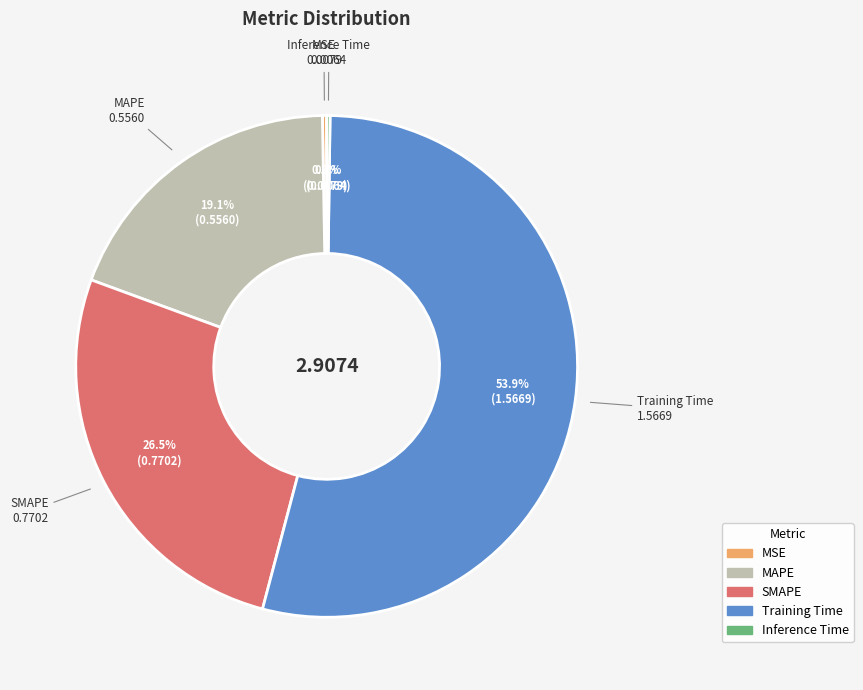

How much of the chart is everything except Training Time?

46.1%